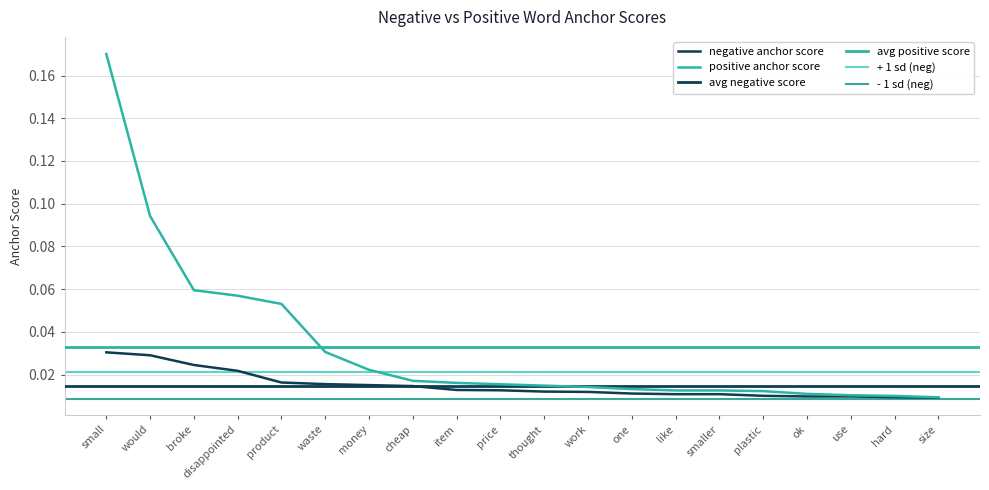

What is the difference between the maximum and minimum values in the positive anchor score series?

0.2